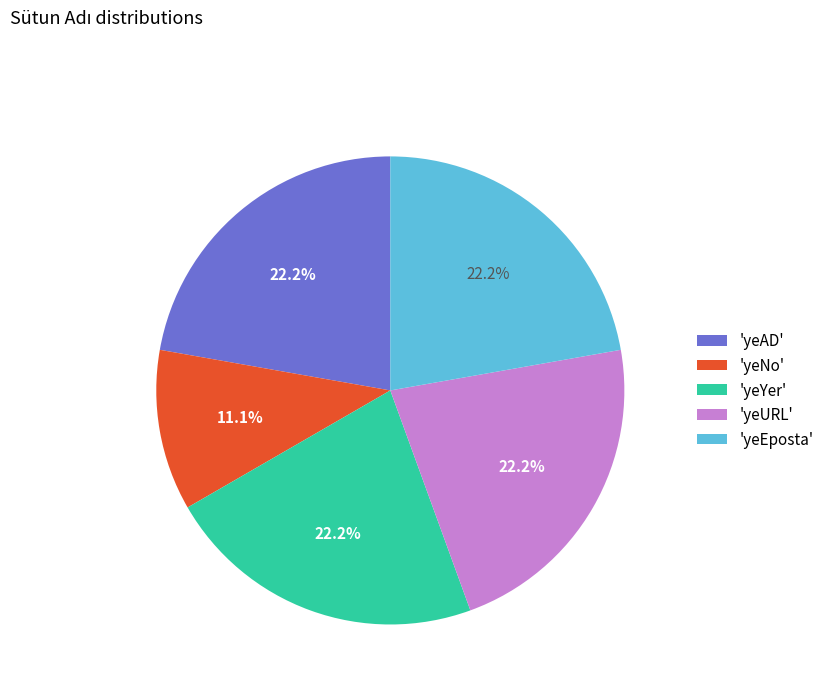

What is the total percentage of 'yeYer' and 'yeNo'?

33.3%